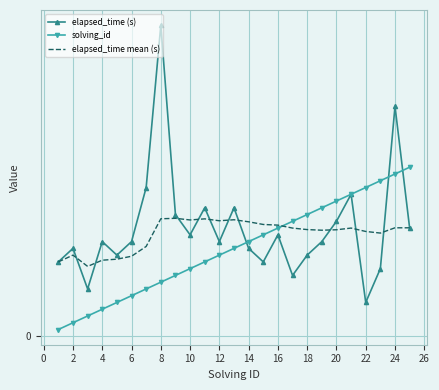

What are all the series names shown in the legend?

elapsed_time (s), solving_id, elapsed_time mean (s)